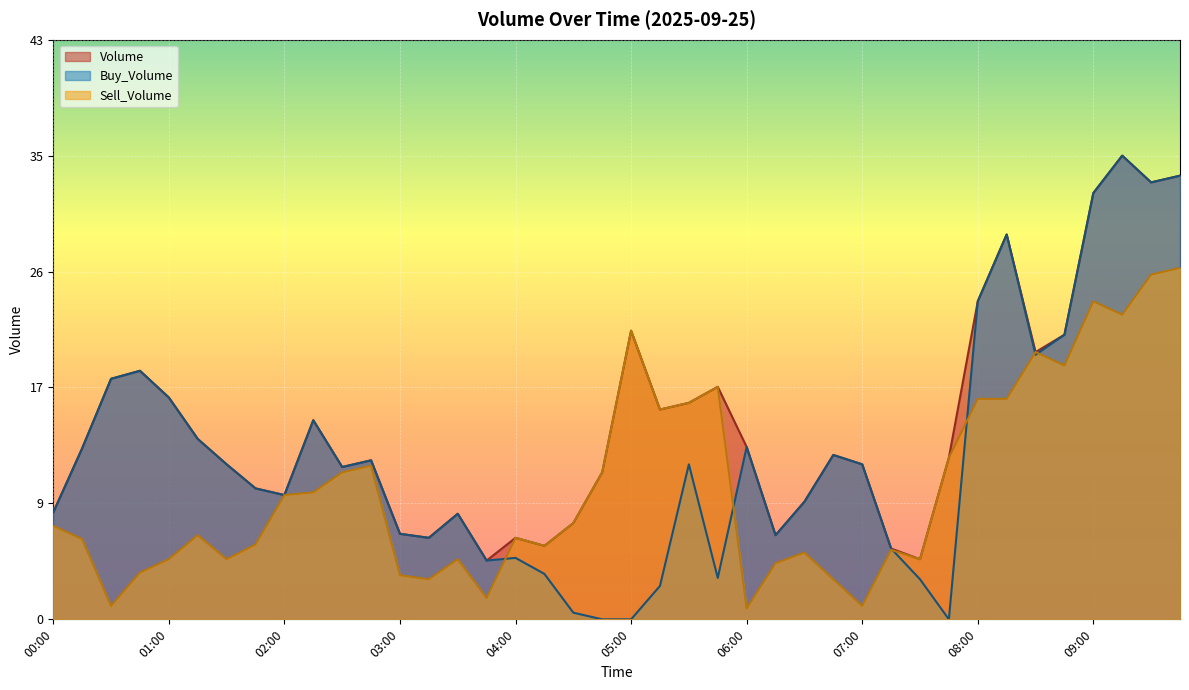

Which series has the widest spread of values?

Buy_Volume